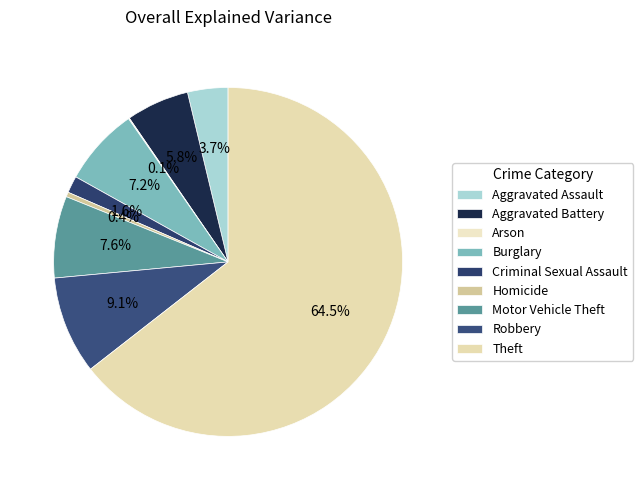

Which has a higher value, Burglary or Homicide?

Burglary